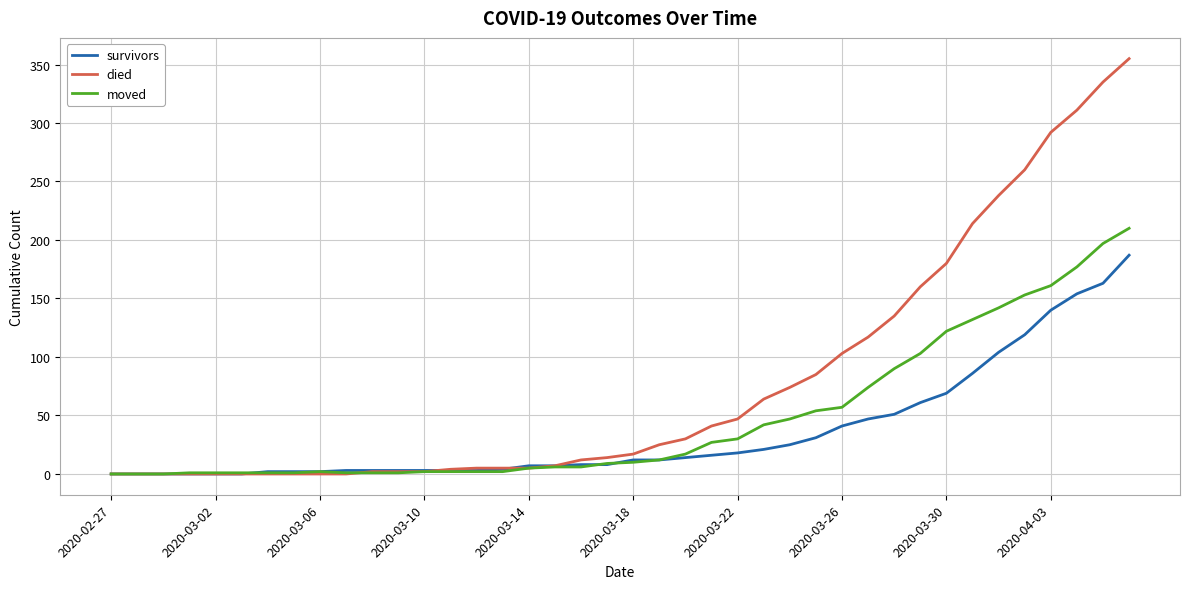

Rank the series by their maximum value, from highest to lowest.

died, moved, survivors